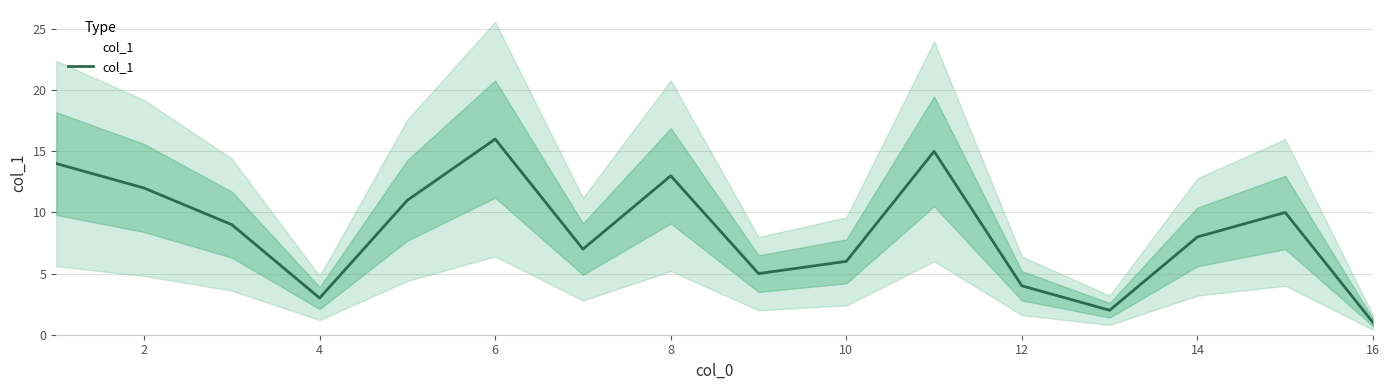

Is it true that col_1 equals 10 at 10?

False